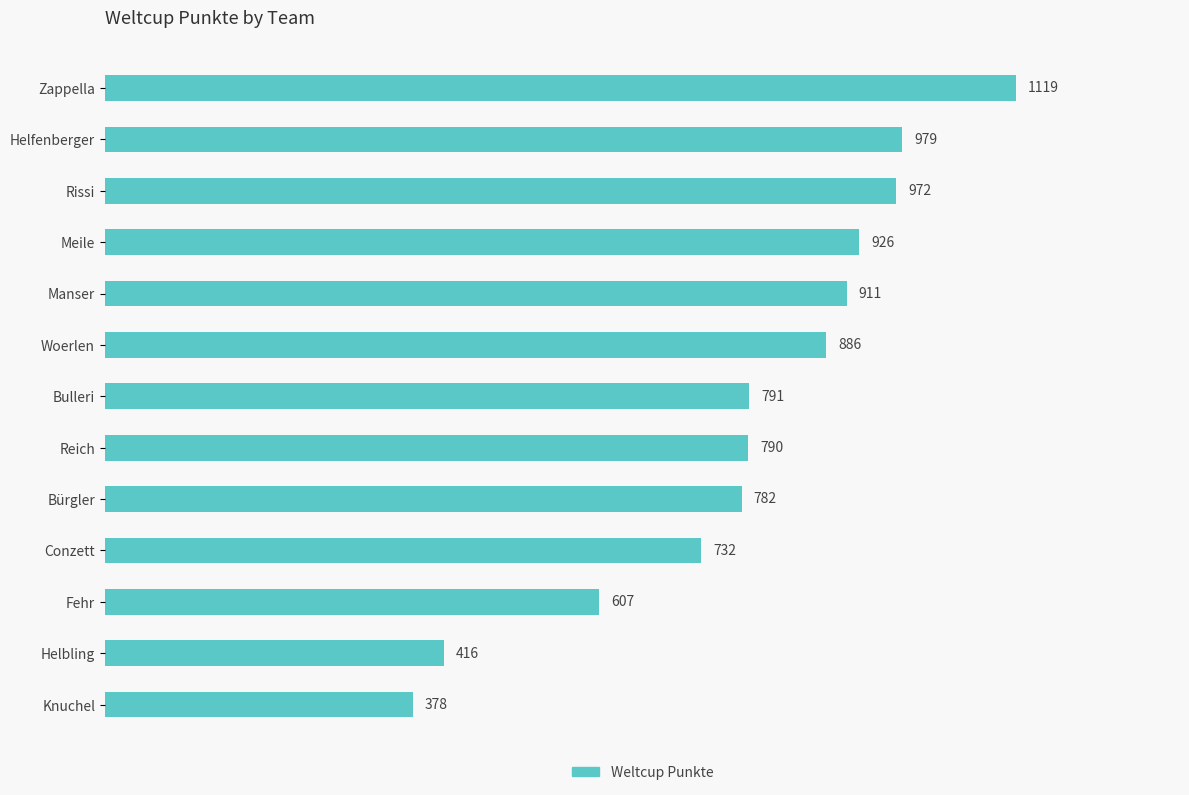

What is the smallest value displayed?

378